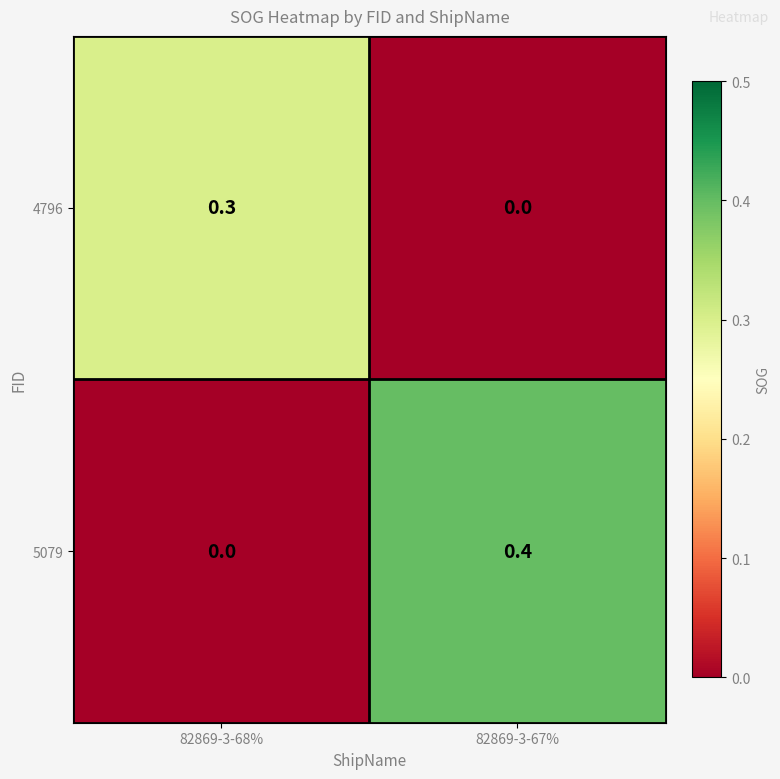

What is the difference between the 4796 values at 82869-3-67% and 82869-3-68%?

0.3